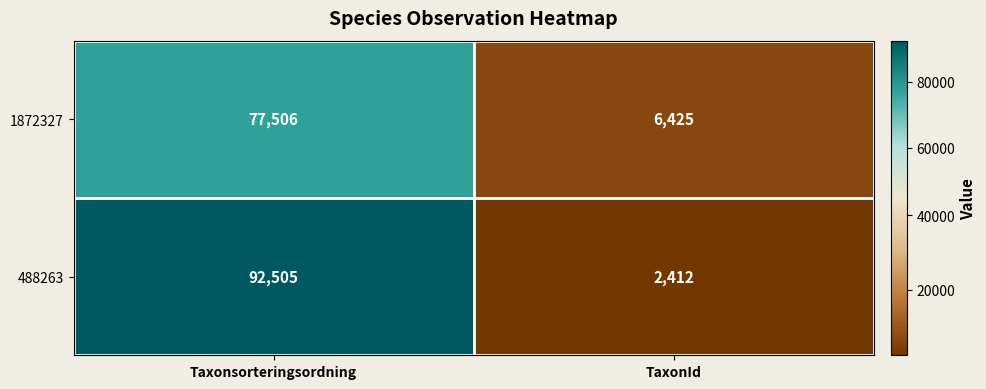

Which series has the largest total across all categories?

488263